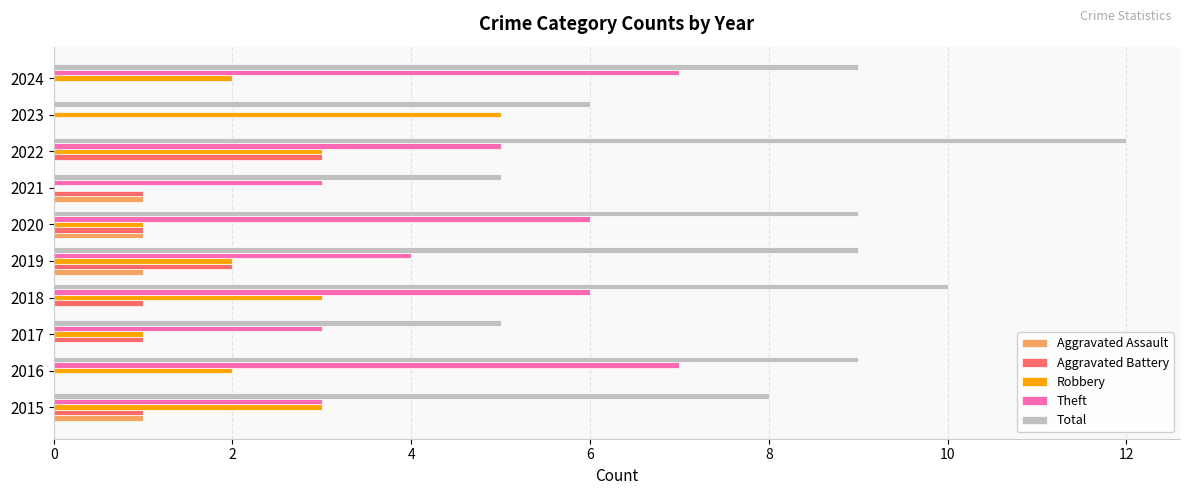

Is it true that Aggravated Assault equals 0 at 2017?

True